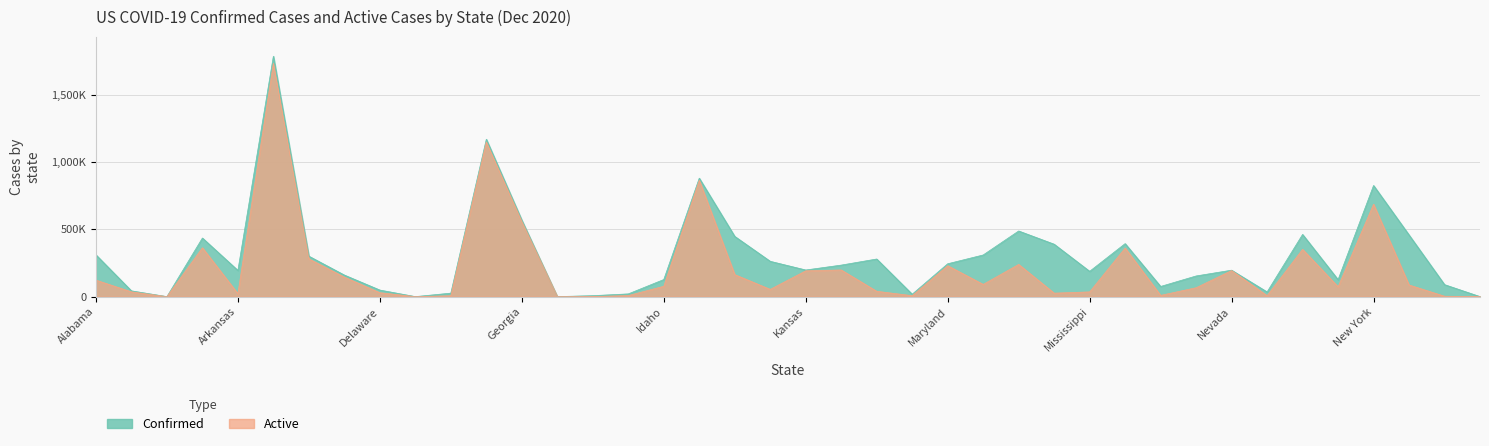

The value of Active at Arkansas is 21686. True or false?

True